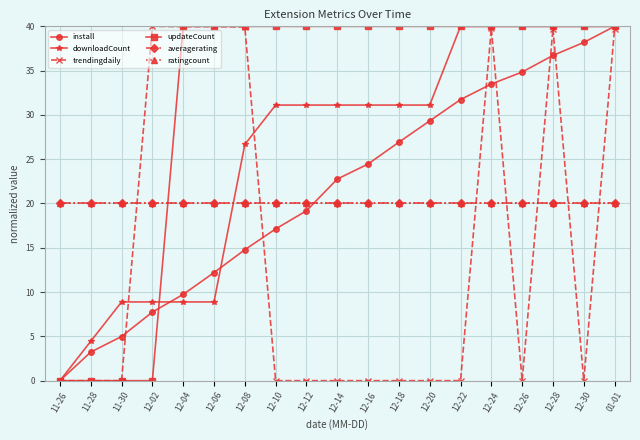

Is this an area chart (filled region under the line)?

No